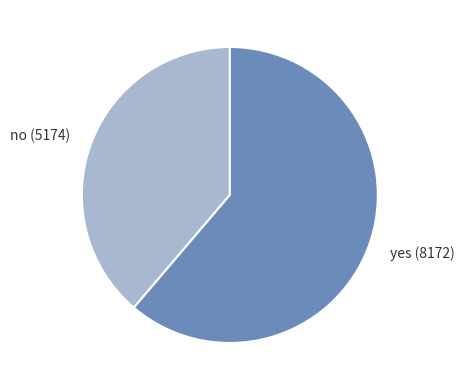

True or false: no accounts for 52% of the total.

False